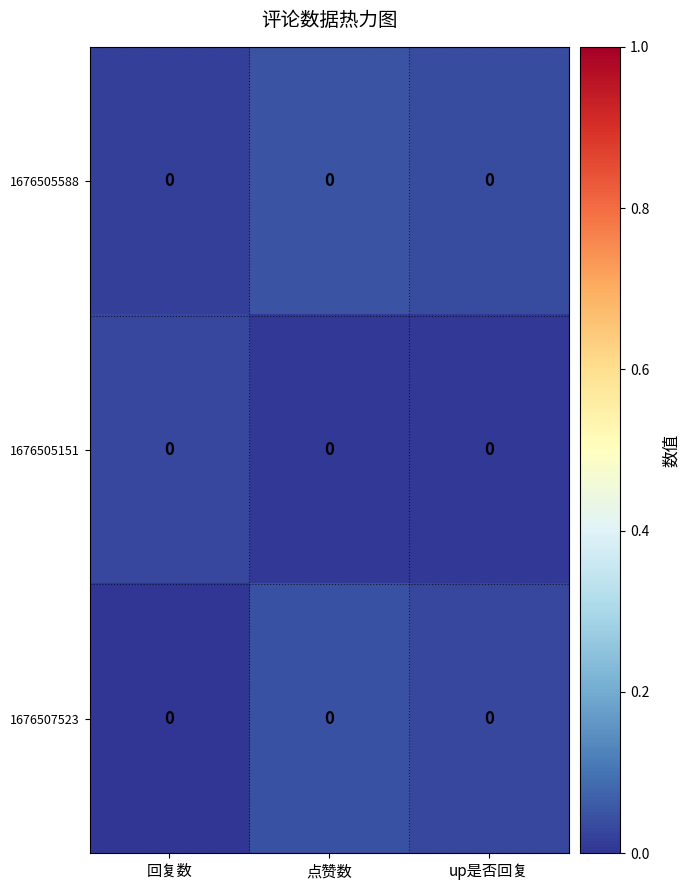

Count the 1676505151 values in the range 0 to 1.

3